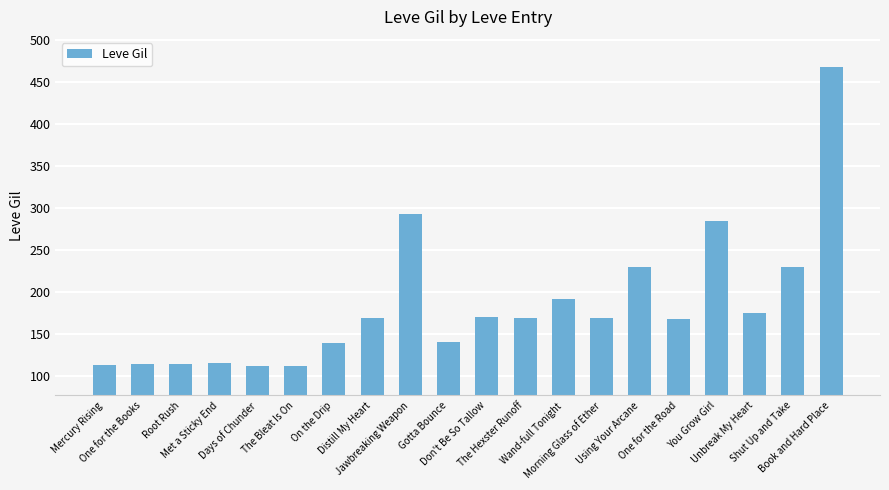

What is the minimum value shown in the chart?

112